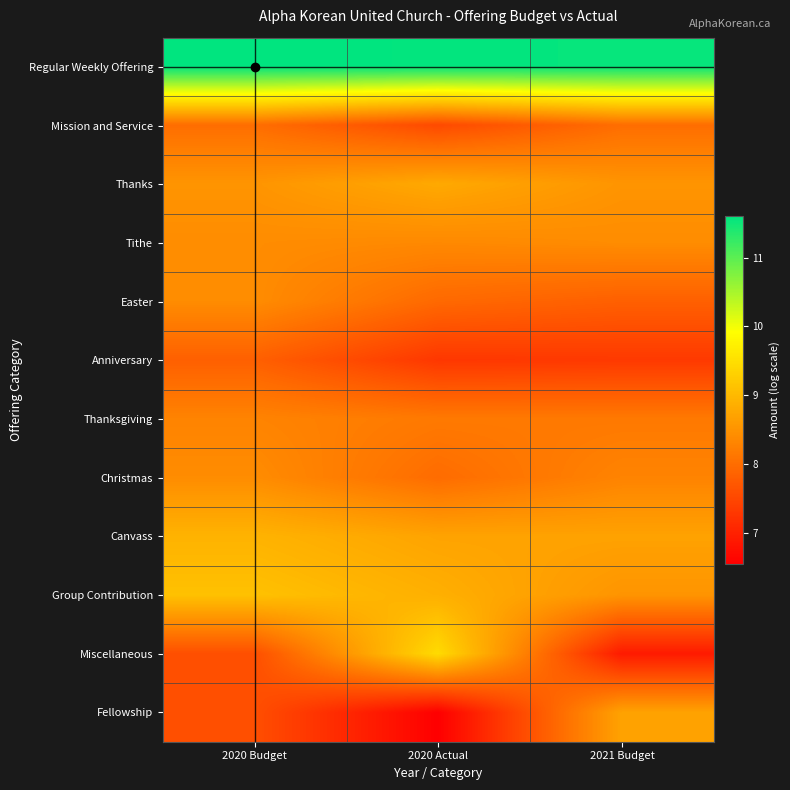

What is the maximum value shown in the chart?

11.6